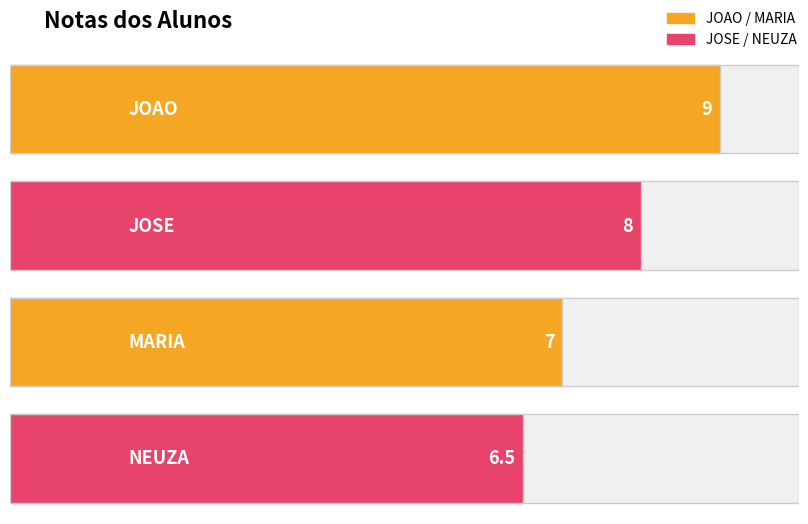

What is the change in value from MARIA to NEUZA?

-0.5